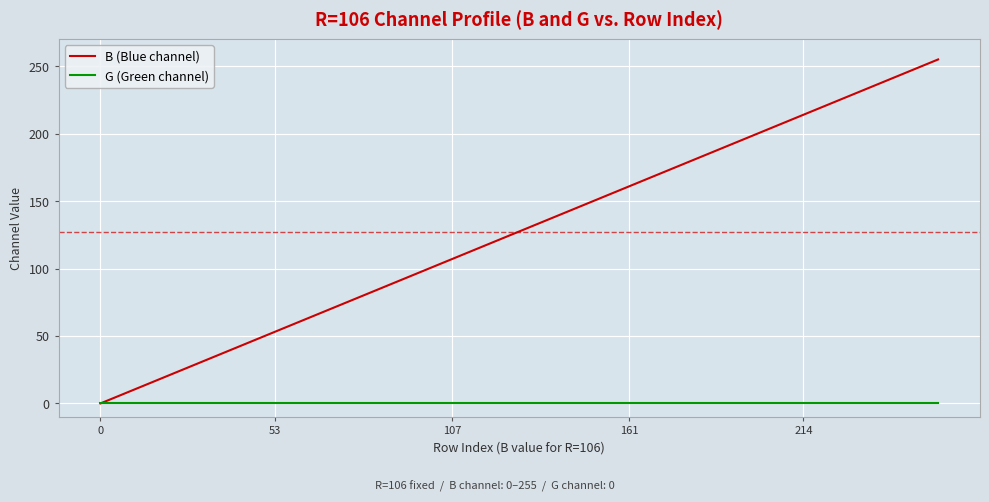

What is the highest value of the B (Blue channel) series?

255